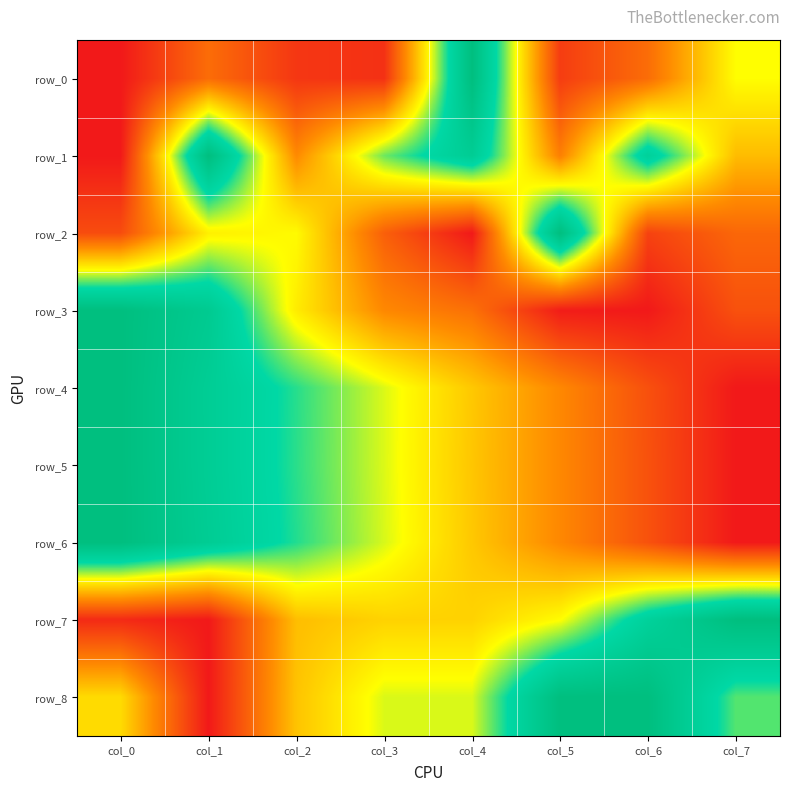

Reading right to left, extract all data points from this chart.

row_0: col_7=0.5	col_6=0.2	col_5=0.1	col_4=1.0	col_3=0.1	col_2=0.1	col_1=0.2	col_0=0.0
row_1: col_7=0.4	col_6=0.8	col_5=0.3	col_4=0.9	col_3=0.7	col_2=0.3	col_1=1.0	col_0=0.0
row_2: col_7=0.2	col_6=0.1	col_5=1.0	col_4=0.0	col_3=0.2	col_2=0.5	col_1=0.5	col_0=0.1
row_3: col_7=0.1	col_6=0.0	col_5=0.0	col_4=0.2	col_3=0.3	col_2=0.5	col_1=0.9	col_0=1.0
row_4: col_7=0.0	col_6=0.1	col_5=0.3	col_4=0.4	col_3=0.6	col_2=0.7	col_1=0.9	col_0=1.0
row_5: col_7=0.0	col_6=0.1	col_5=0.3	col_4=0.4	col_3=0.6	col_2=0.7	col_1=0.9	col_0=1.0
row_6: col_7=0.0	col_6=0.1	col_5=0.3	col_4=0.4	col_3=0.6	col_2=0.7	col_1=0.9	col_0=1.0
row_7: col_7=1.0	col_6=0.8	col_5=0.5	col_4=0.5	col_3=0.5	col_2=0.4	col_1=0.0	col_0=0.0
row_8: col_7=0.7	col_6=1.0	col_5=1.0	col_4=0.6	col_3=0.6	col_2=0.4	col_1=0.0	col_0=0.5